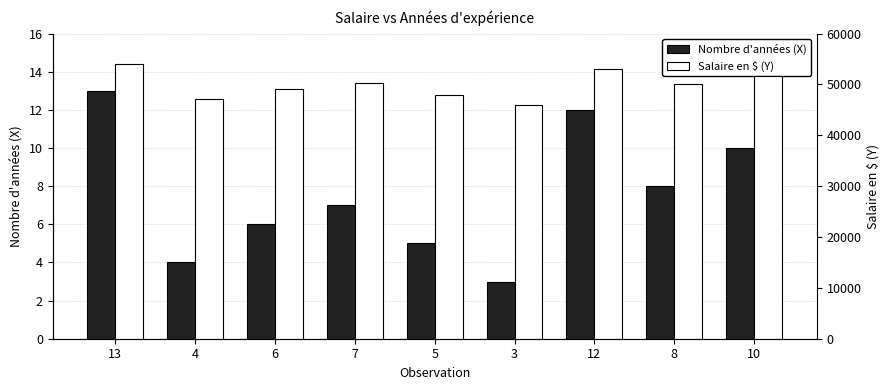

How many groups of bars are there?

9